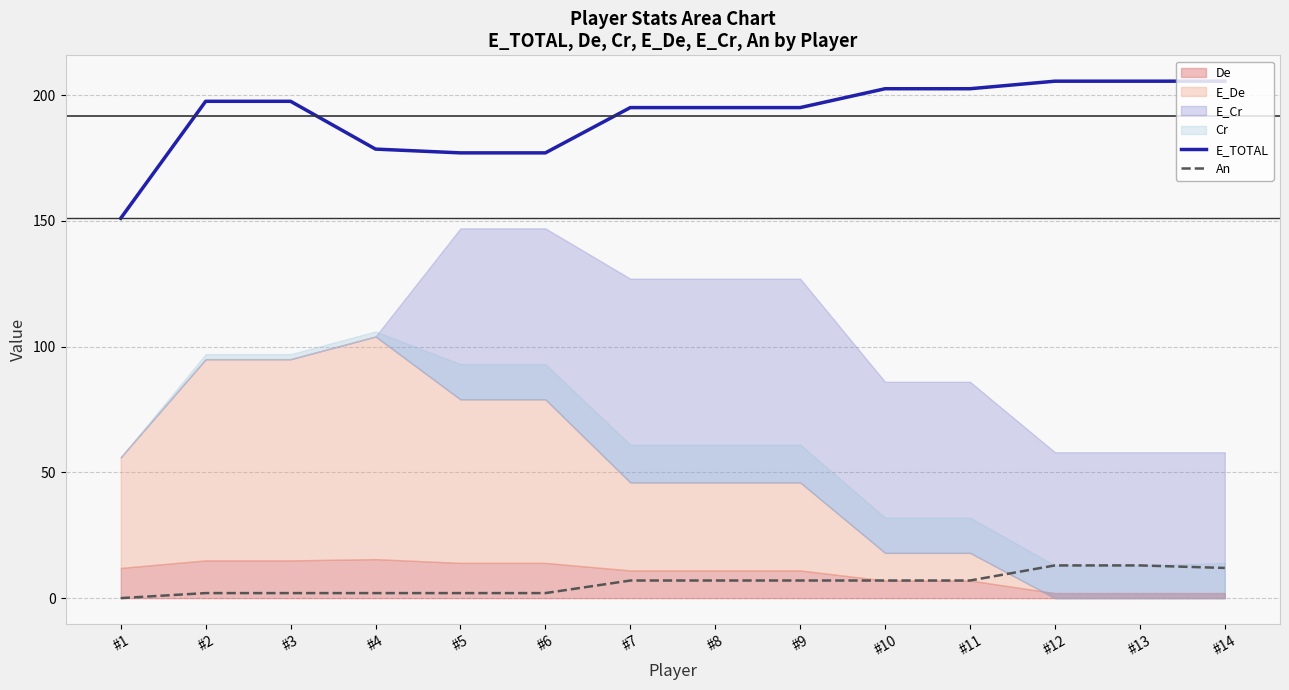

Read the E_TOTAL value at #13.

205.5